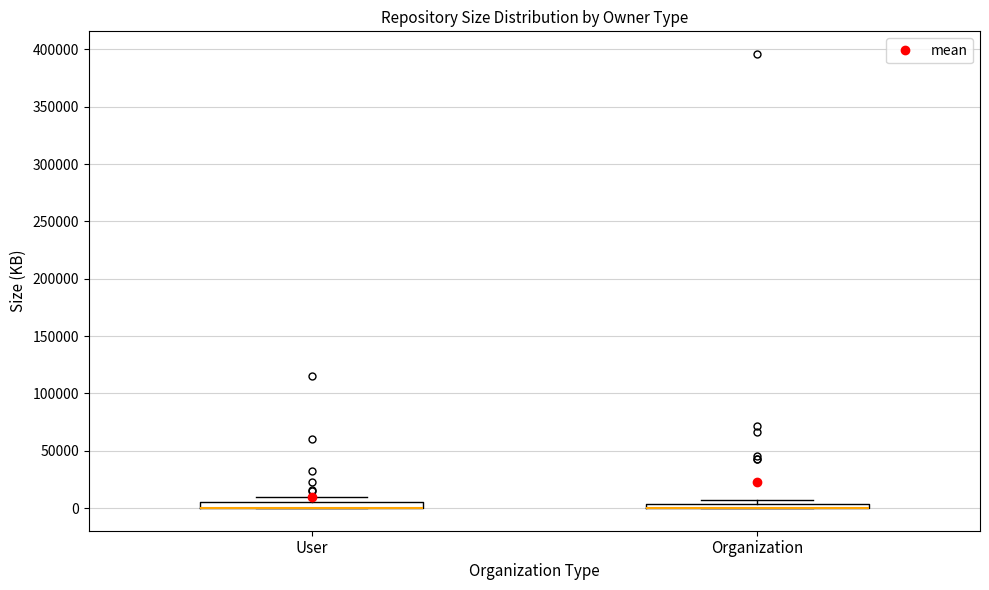

Where is the upper edge of the box for User on the y-axis? The values are not printed on the chart, so give them approximately, as read against the axis.

5000